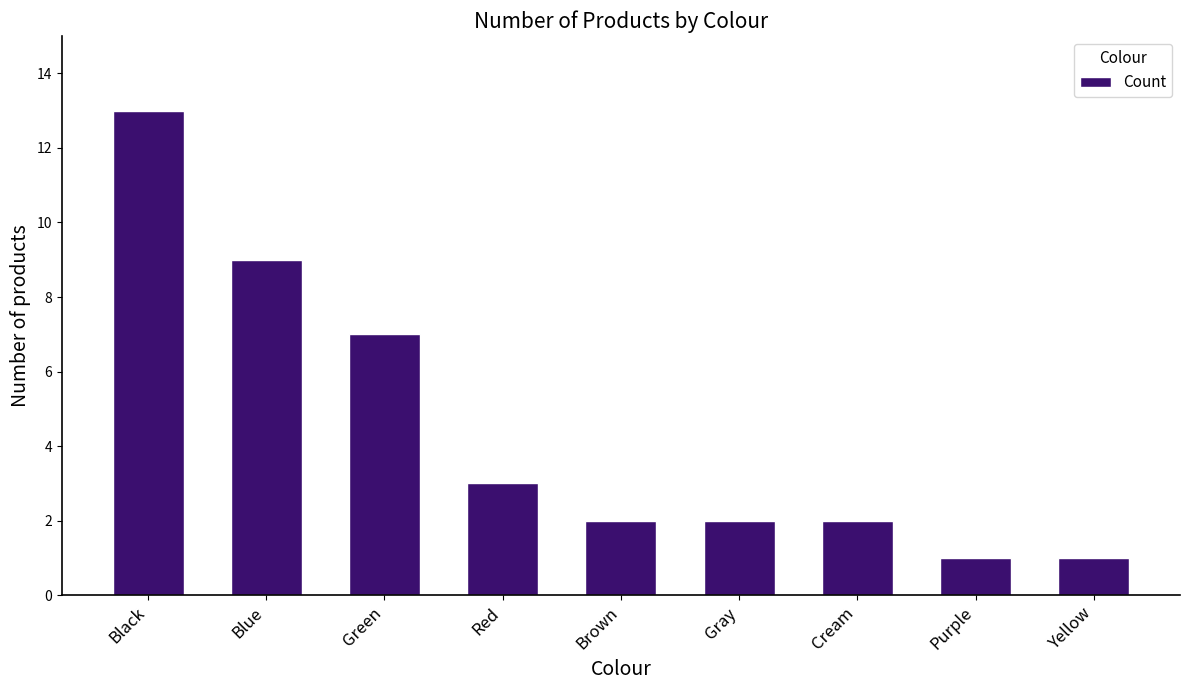

How many categories are shown in the chart?

9